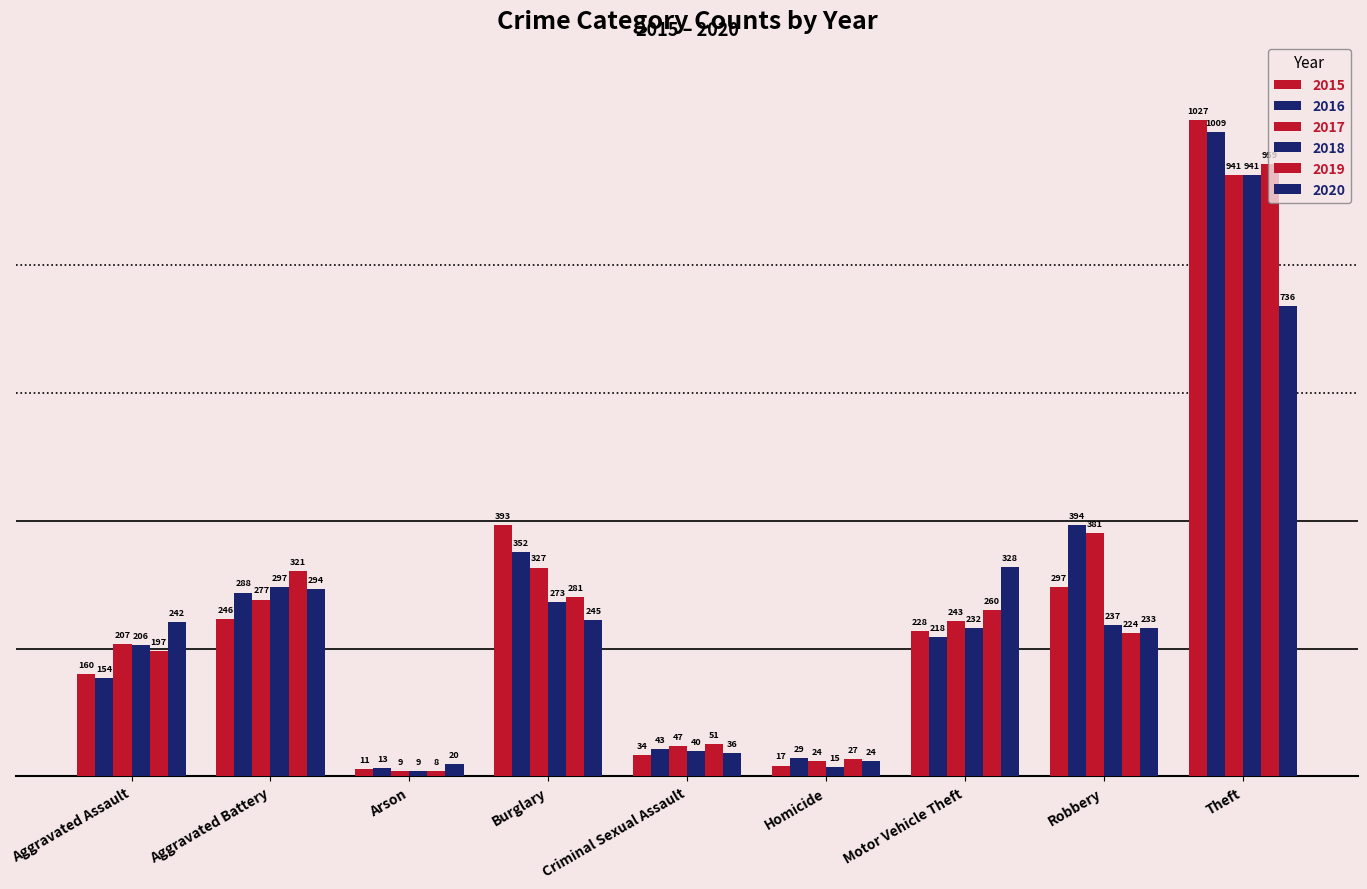

Does the chart contain stacked bars?

No